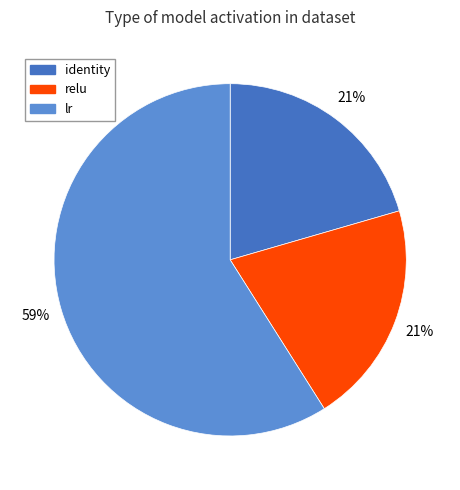

To the nearest percent, what portion does relu represent?

21%